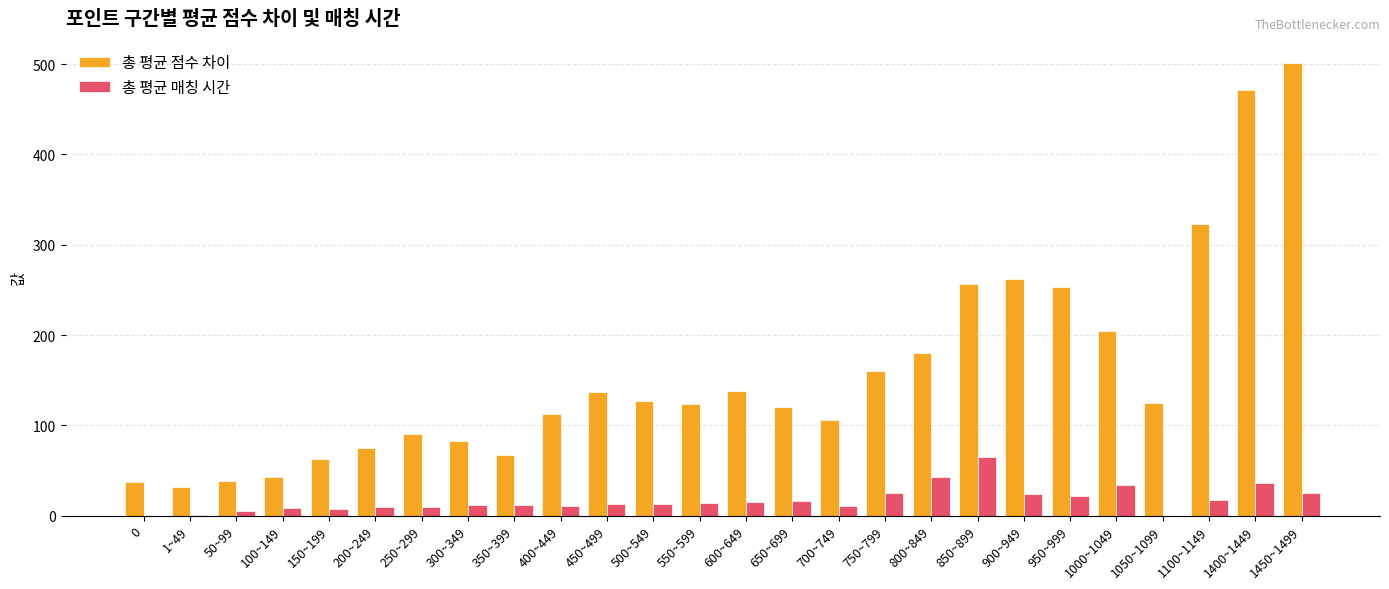

Count the number of data series in this chart.

2